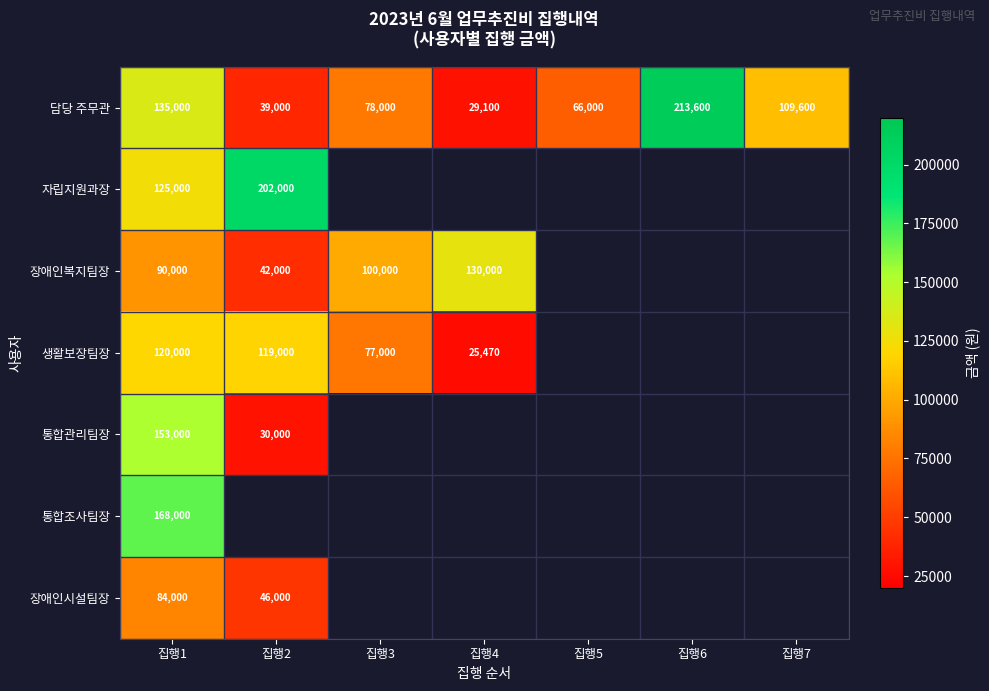

What is the approximate value of 담당 주무관 at 집행6, to the nearest 50?

213600